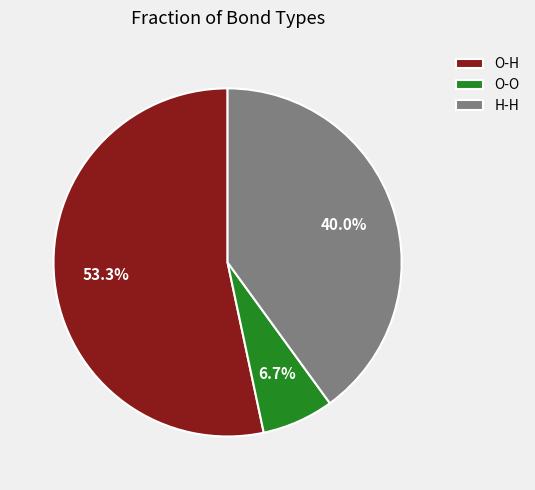

Rank the categories by value from lowest to highest.

O-O, H-H, O-H